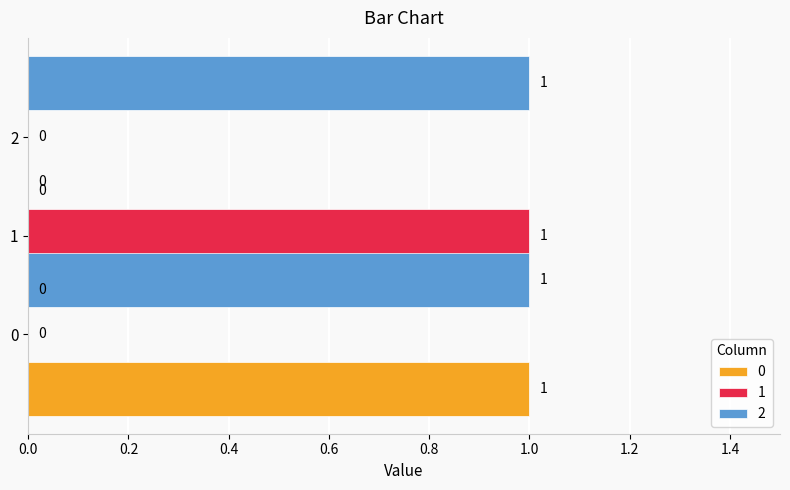

How many groups of bars are there?

3